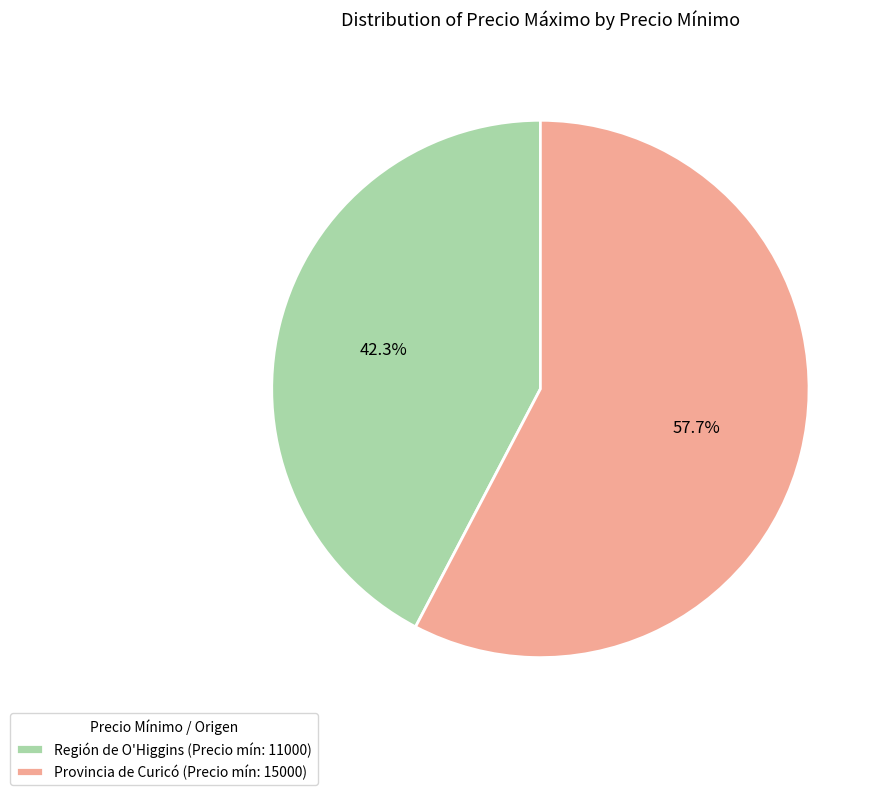

Does Región de O'Higgins (Precio mín: 11000) represent more than half of the total?

No